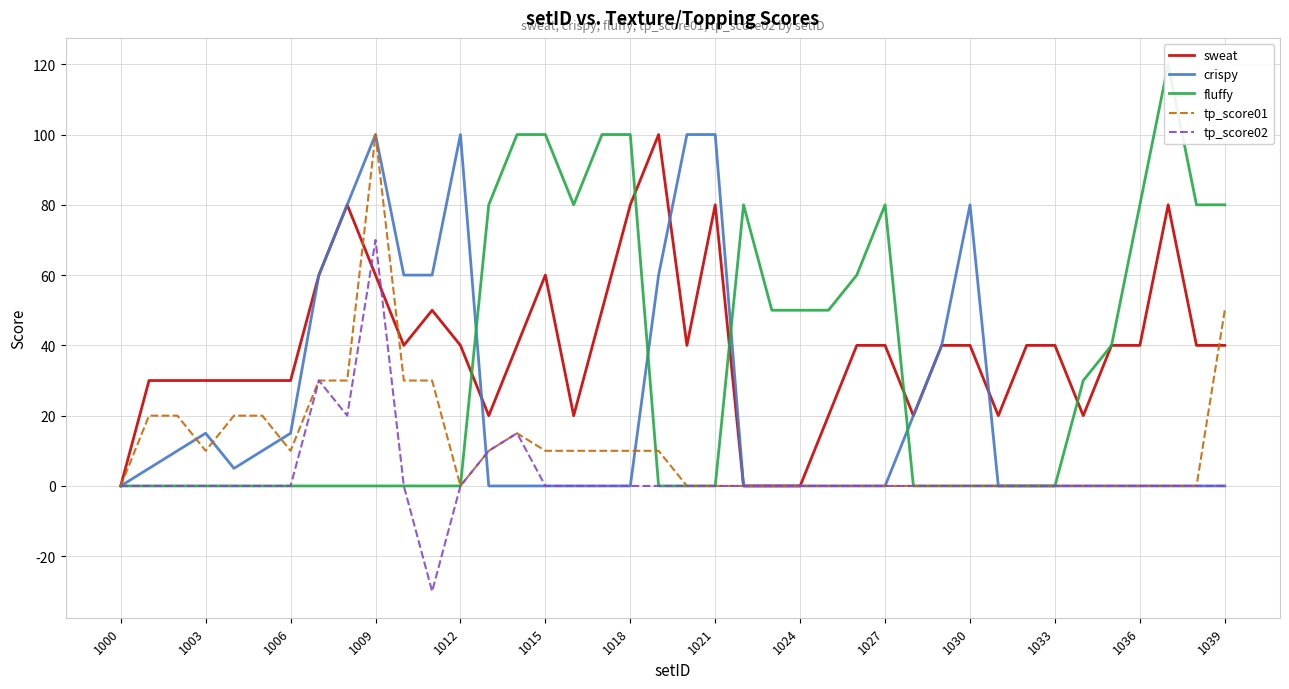

Does the chart display data point markers on the line(s)?

No